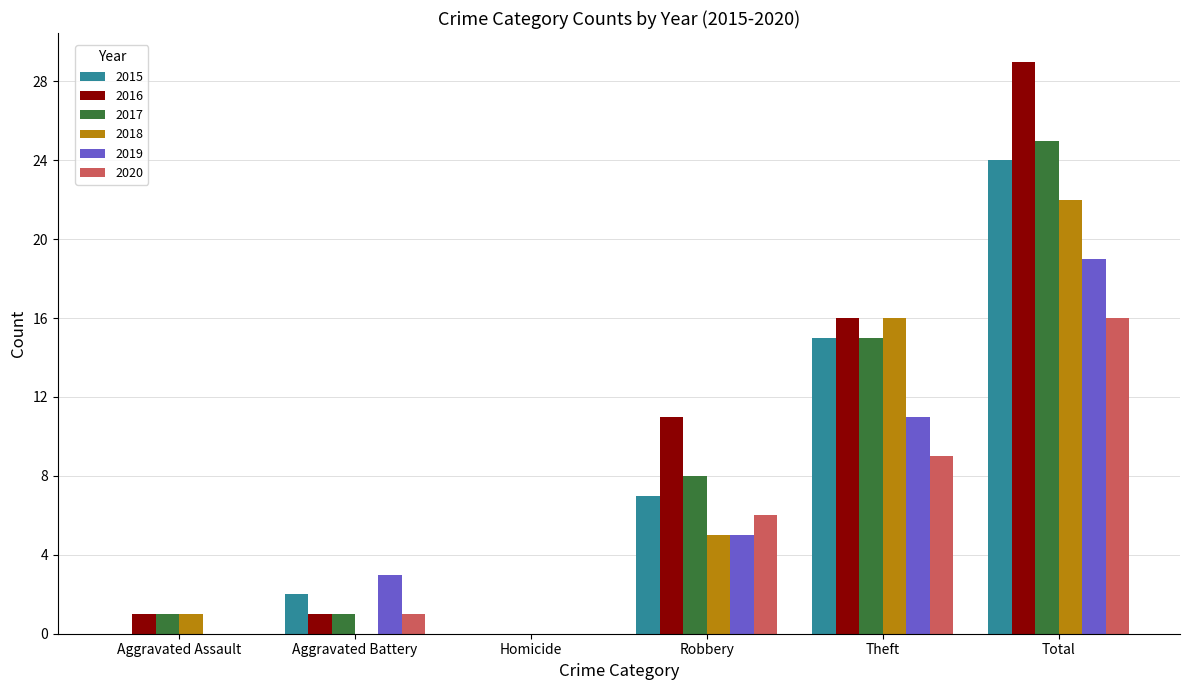

Is it true that 2020 equals -5 at Homicide?

False